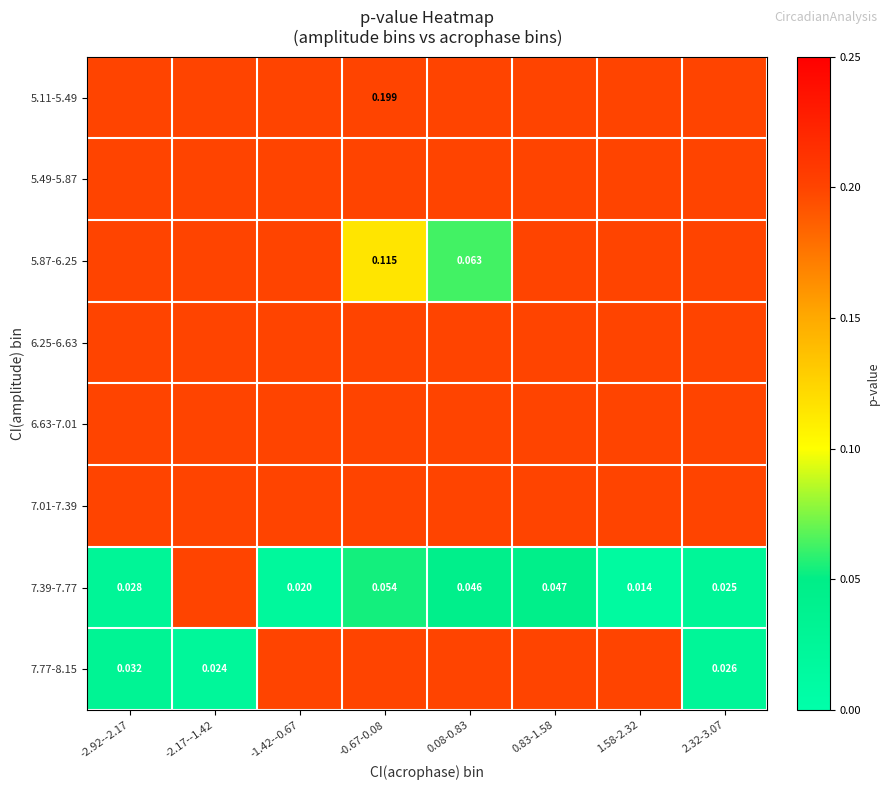

Rank the categories by 5.49-5.87 value from highest to lowest.

-2.92--2.17, -2.17--1.42, -1.42--0.67, -0.67-0.08, 0.08-0.83, 0.83-1.58, 1.58-2.32, 2.32-3.07